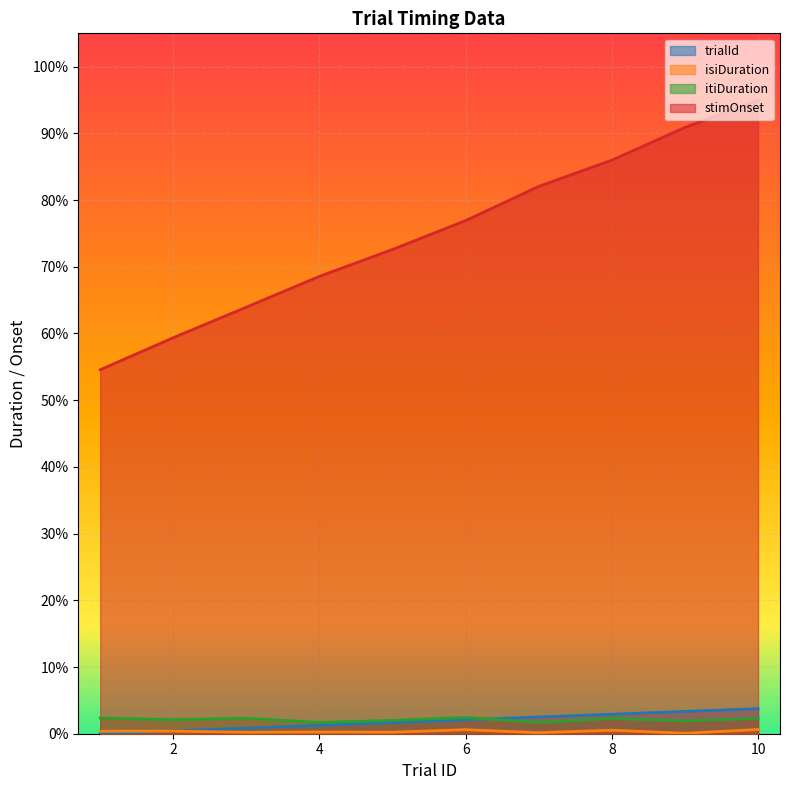

What are all the series names shown in the legend?

trialId, isiDuration, itiDuration, stimOnset